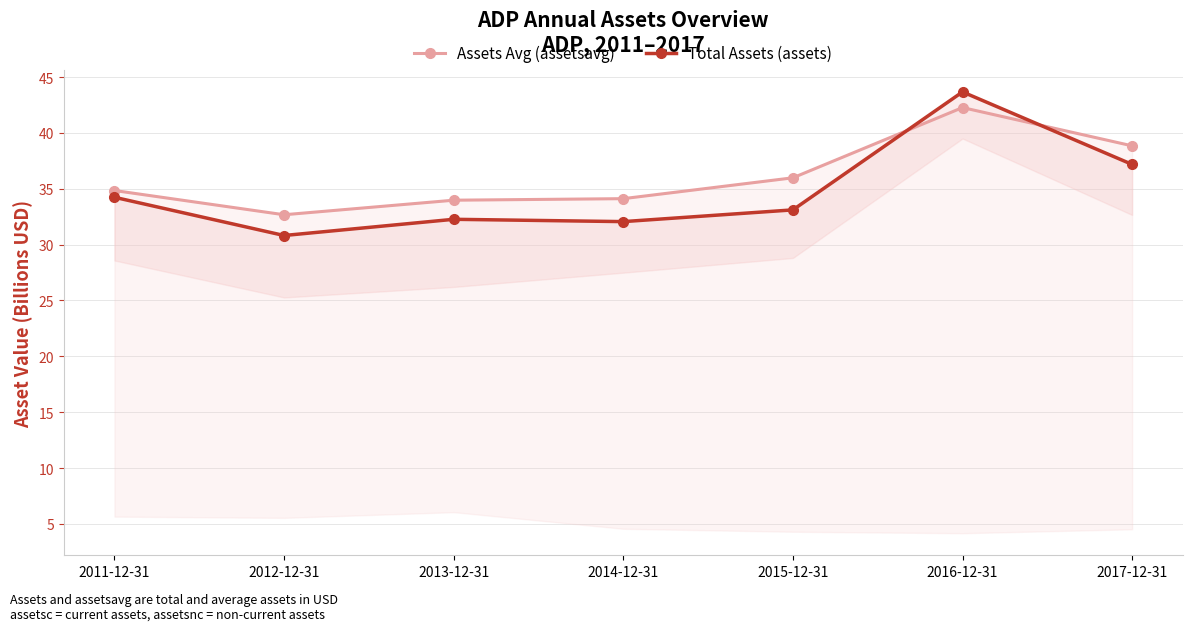

What position from the right is 2016-12-31?

2